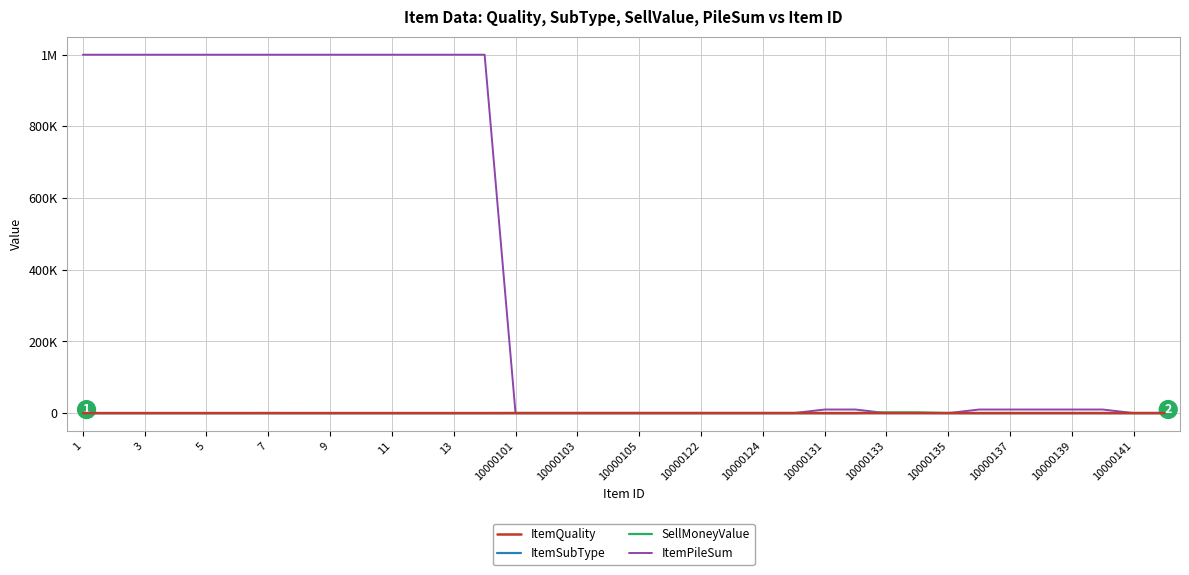

Which series has the largest total across all categories?

ItemPileSum